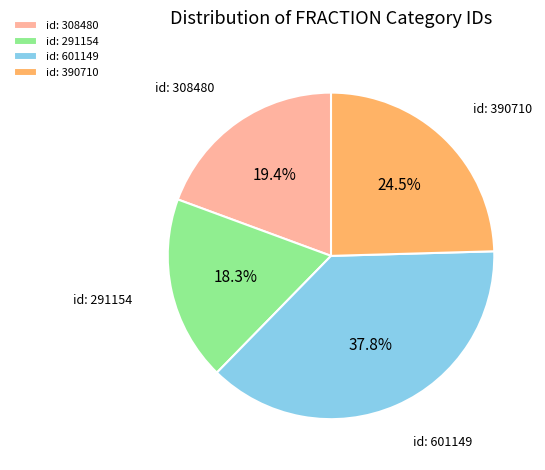

Count the number of slices in the pie.

4